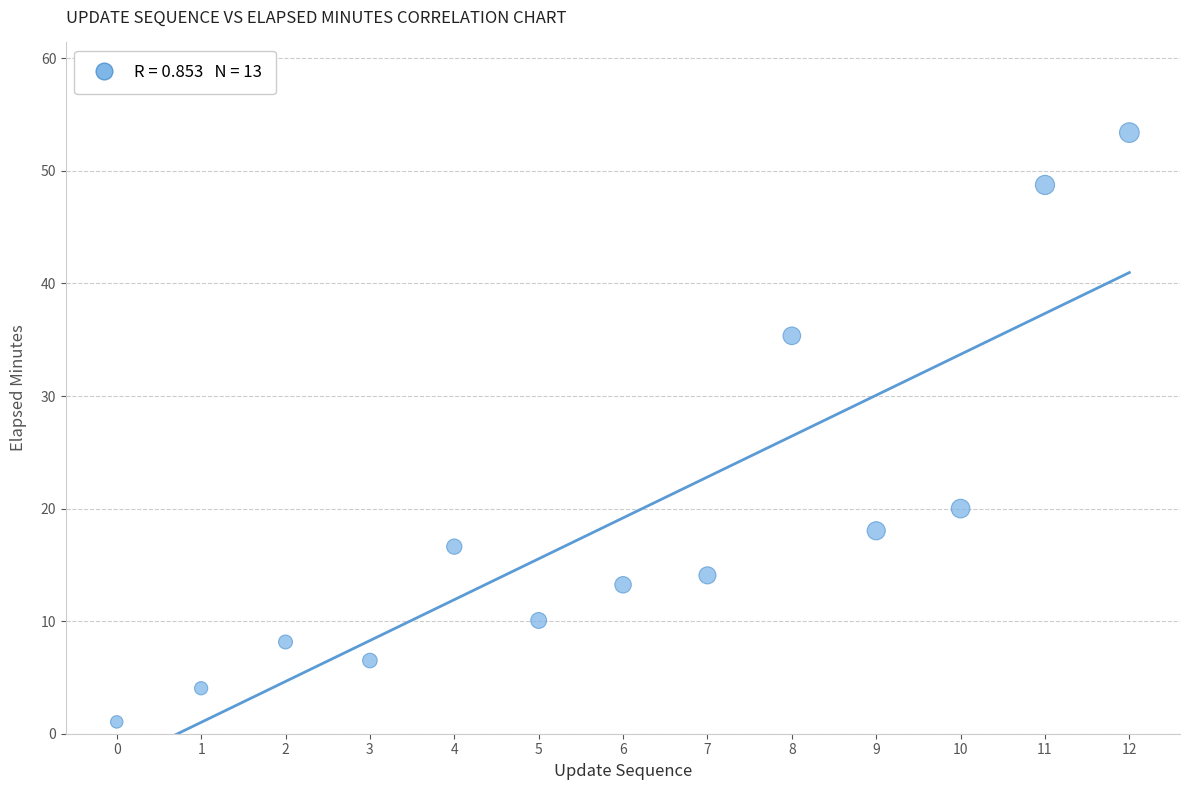

What Y value in the scatter plot is closest to 27?

20.0